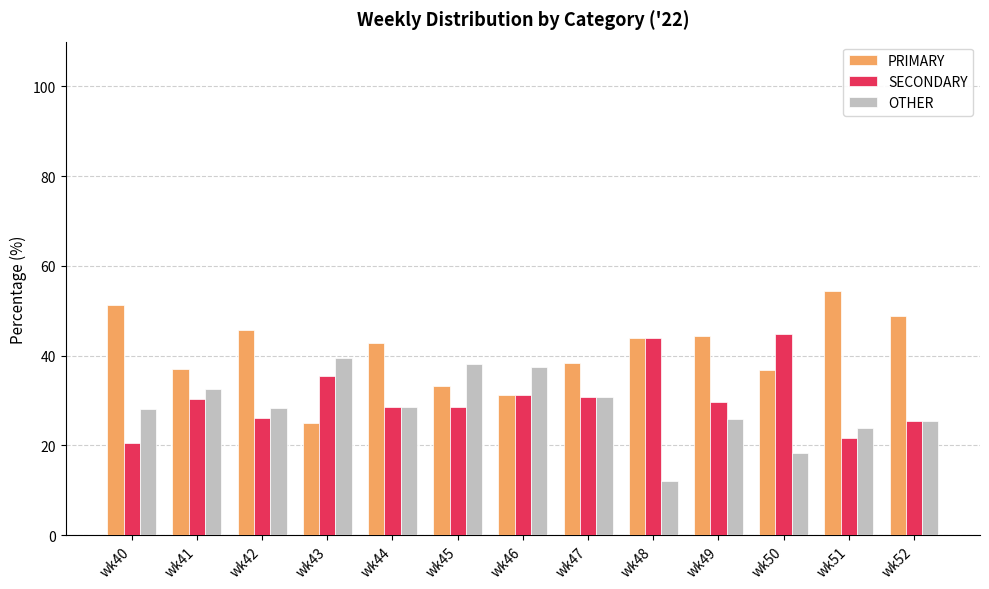

At how many categories does at least one series exceed 12?

13